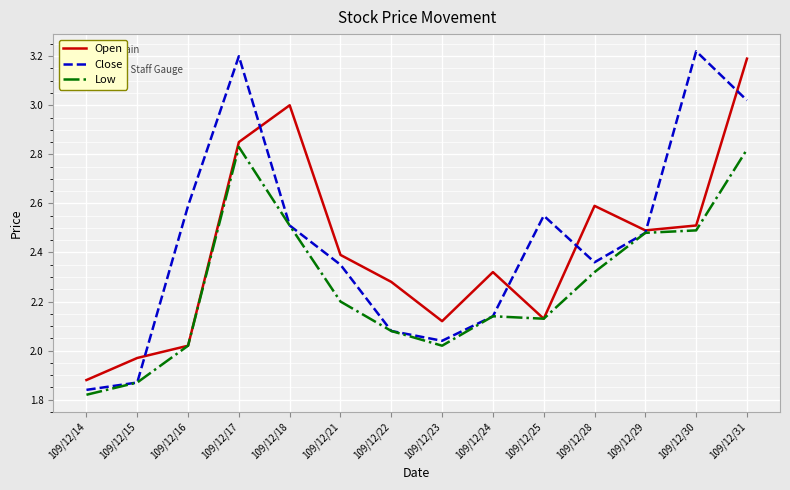

At which label does Close first exceed 2?

109/12/16